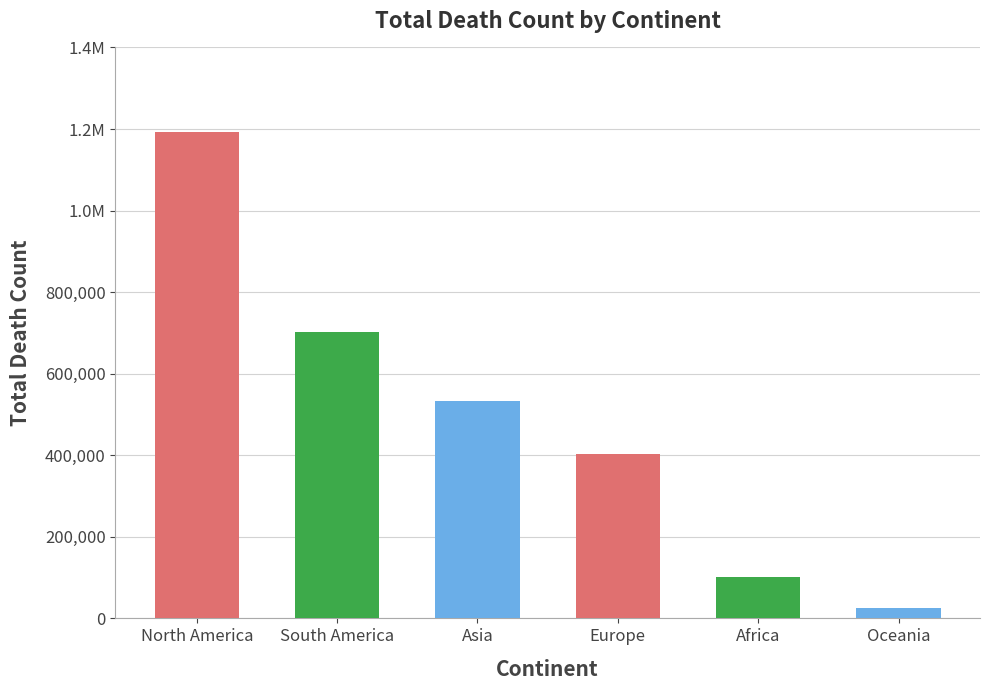

Are the bars horizontal?

No